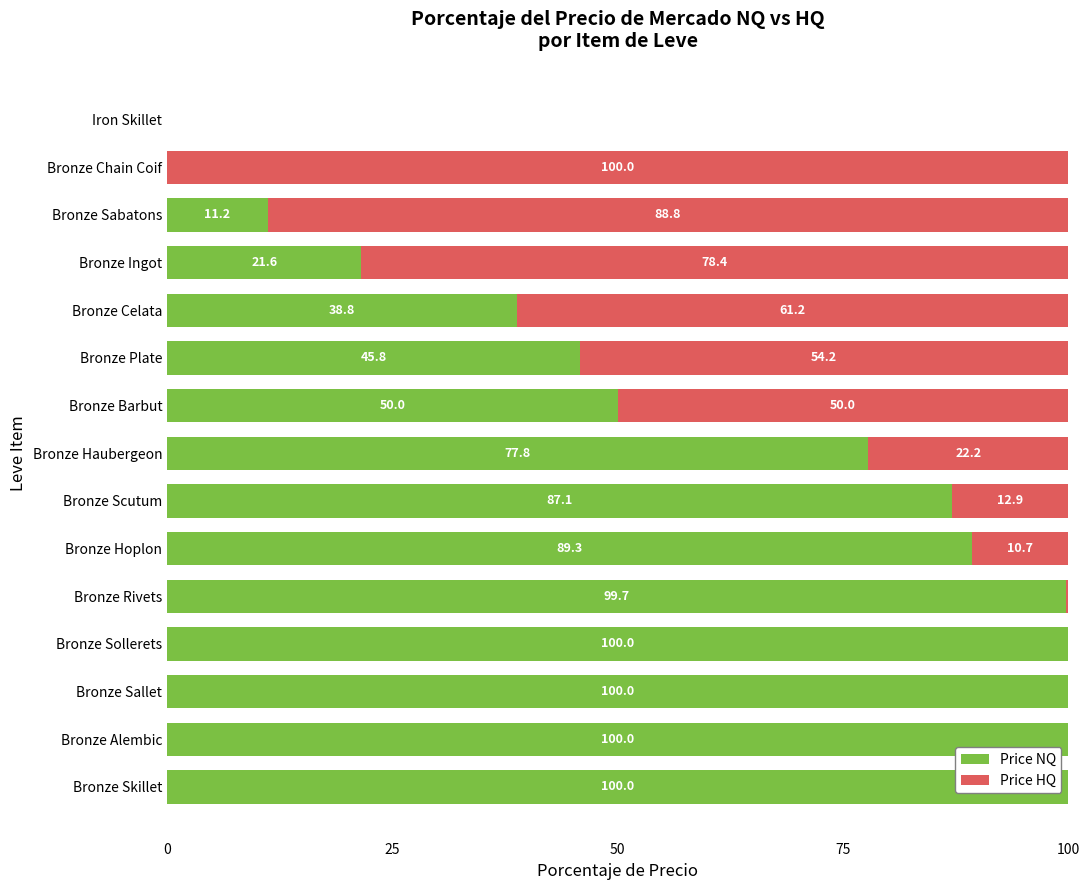

What is the sum of the Price NQ values at Iron Skillet and Bronze Alembic?

100.0